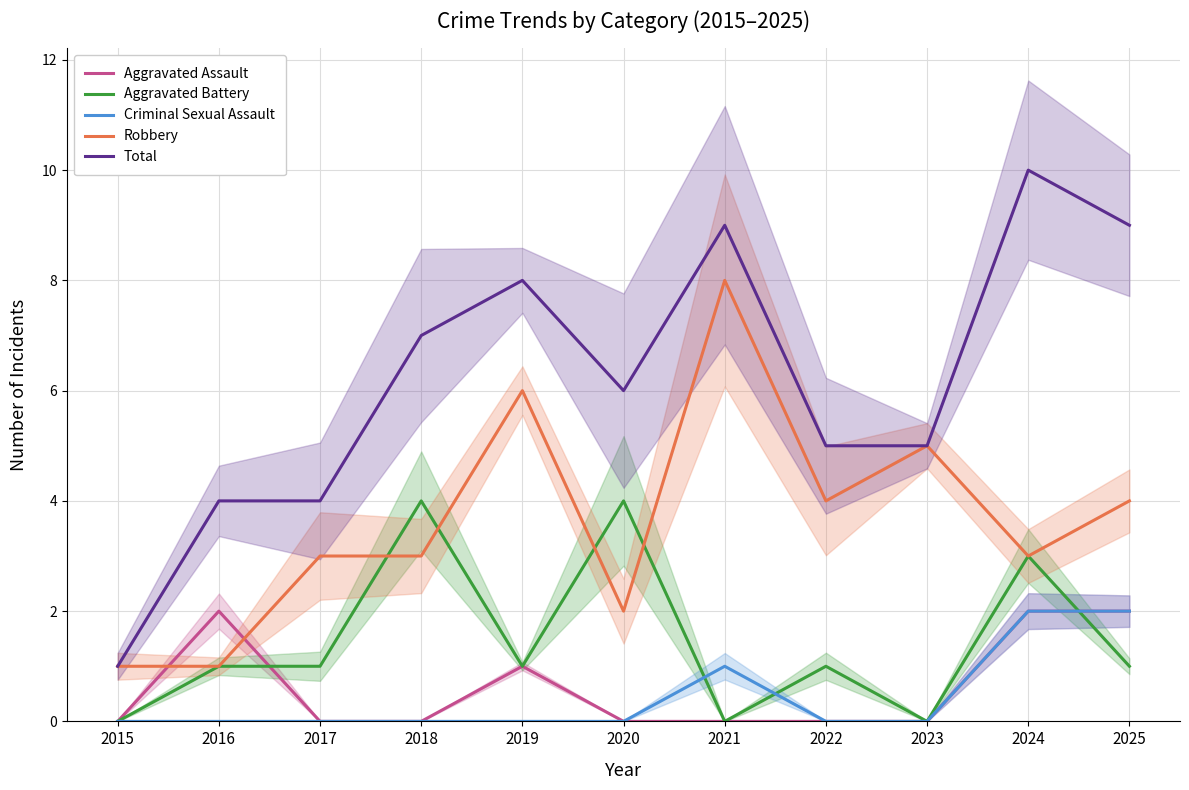

How many times do Aggravated Battery and Criminal Sexual Assault cross each other?

3